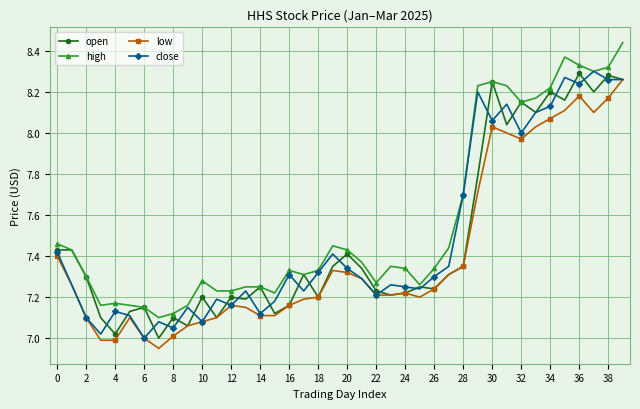

True or false: high and low cross at least once.

False